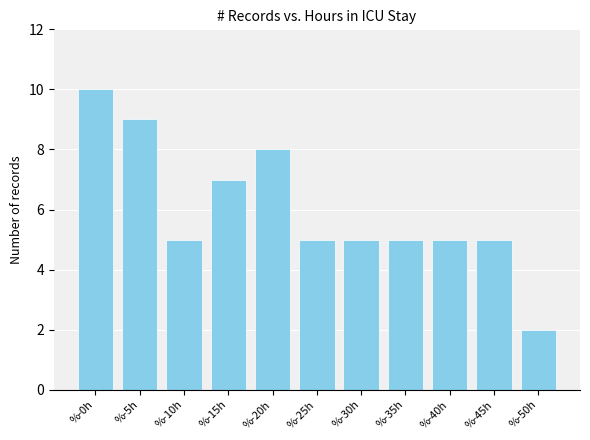

Reading right to left, list all the values displayed in this chart.

%-50h=2	%-45h=5	%-40h=5	%-35h=5	%-30h=5	%-25h=5	%-20h=8	%-15h=7	%-10h=5	%-5h=9	%-0h=10